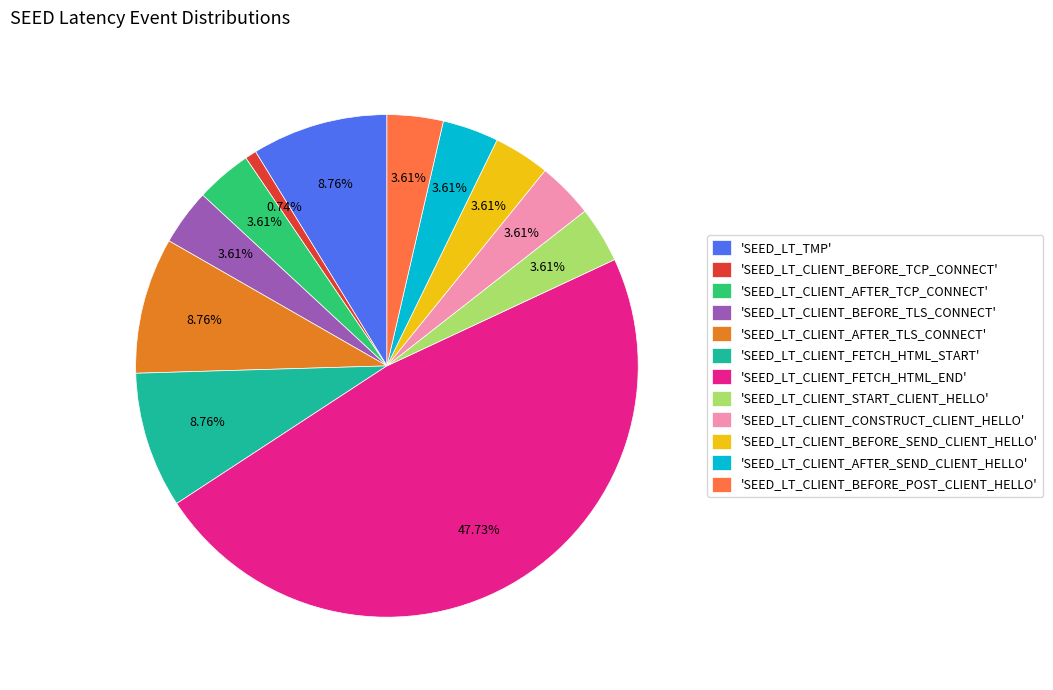

Does 'SEED_LT_TMP' represent more than half of the total?

No